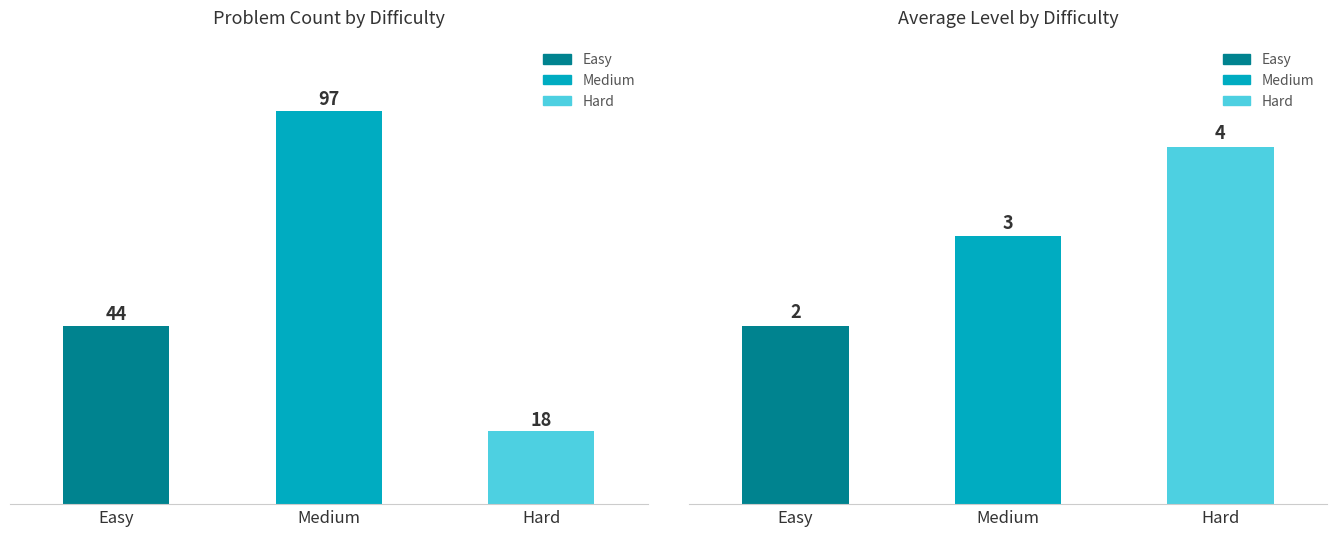

Rank the series at Easy from lowest to highest value.

Avg Level, Count